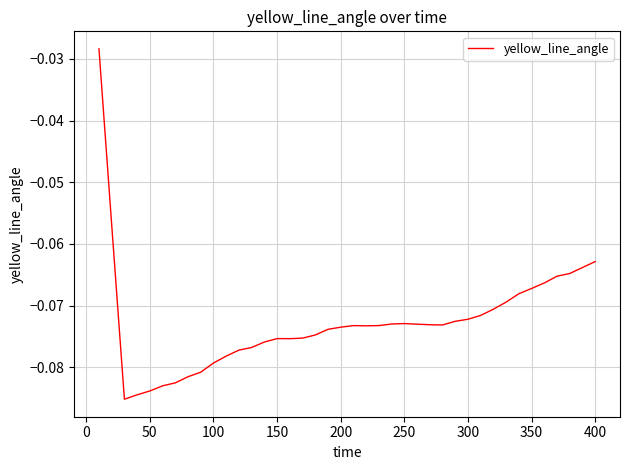

What is the minimum value shown in the chart?

-0.1